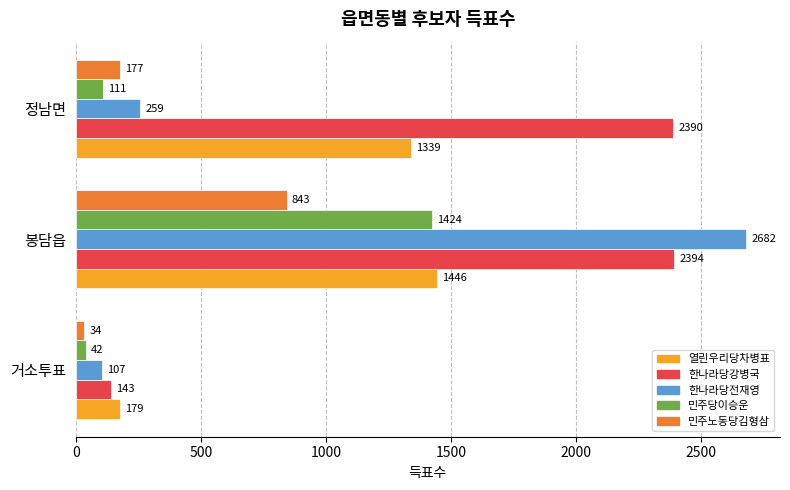

Rank the series by their maximum value, from highest to lowest.

한나라당전재영, 한나라당강병국, 열린우리당차병표, 민주당이승운, 민주노동당김형삼